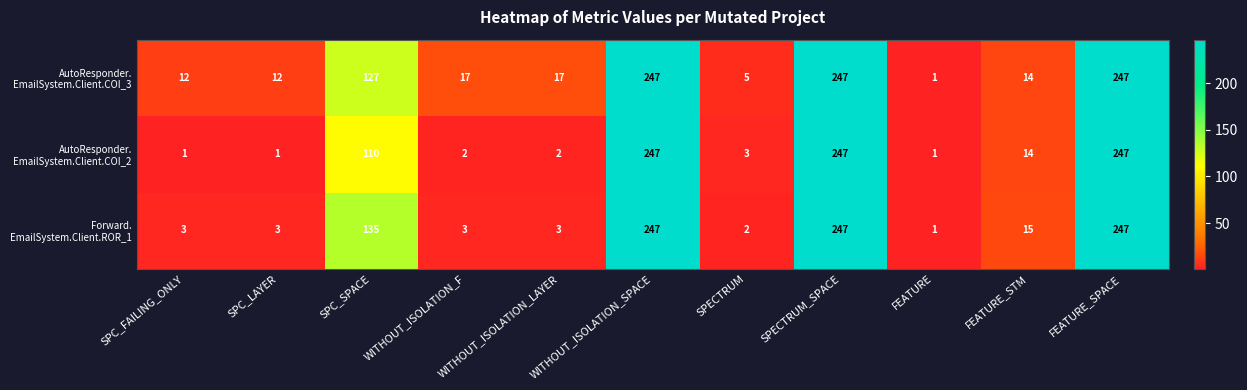

What is the total value across all series at FEATURE_STM?

43